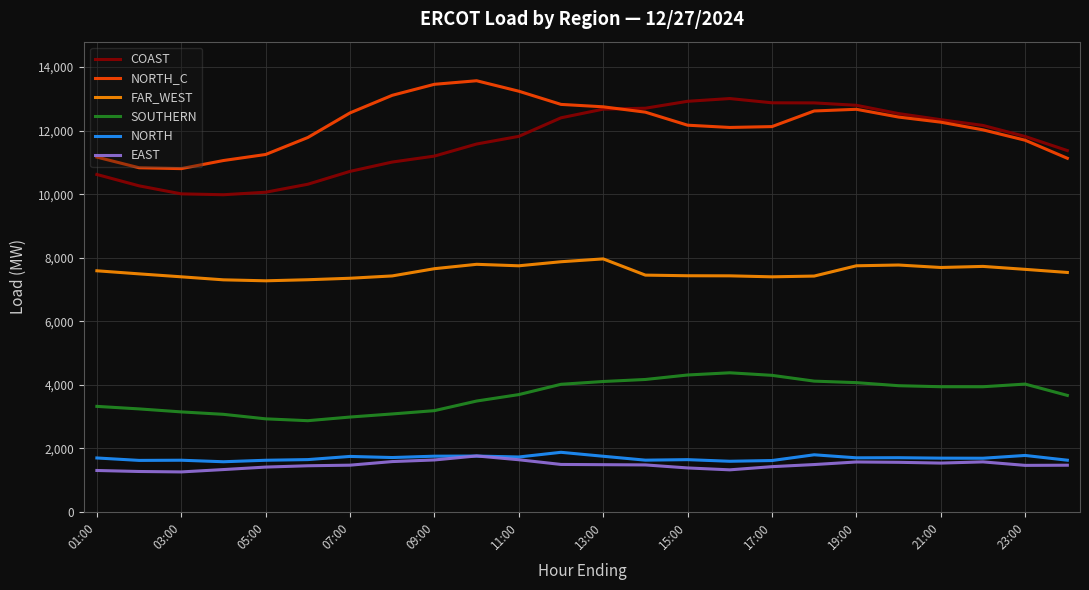

What is the smallest value displayed?

1259.3